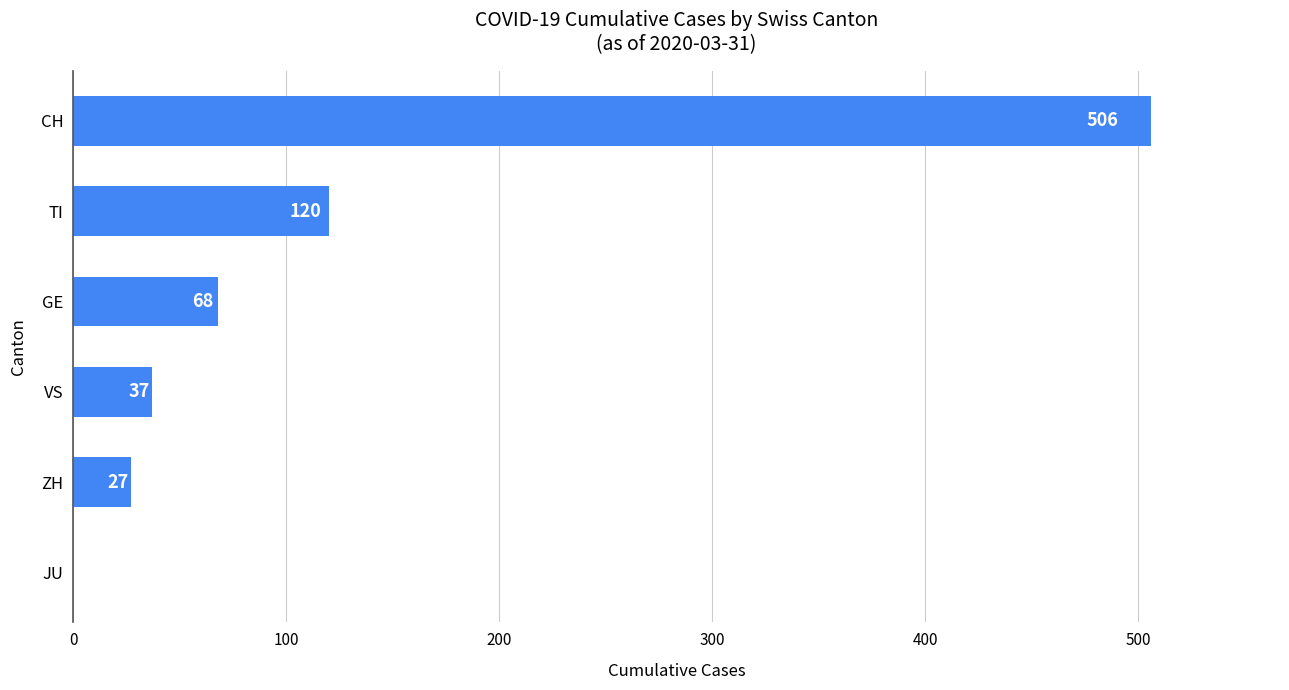

Approximately how many times larger is the value at GE compared to ZH?

2.5